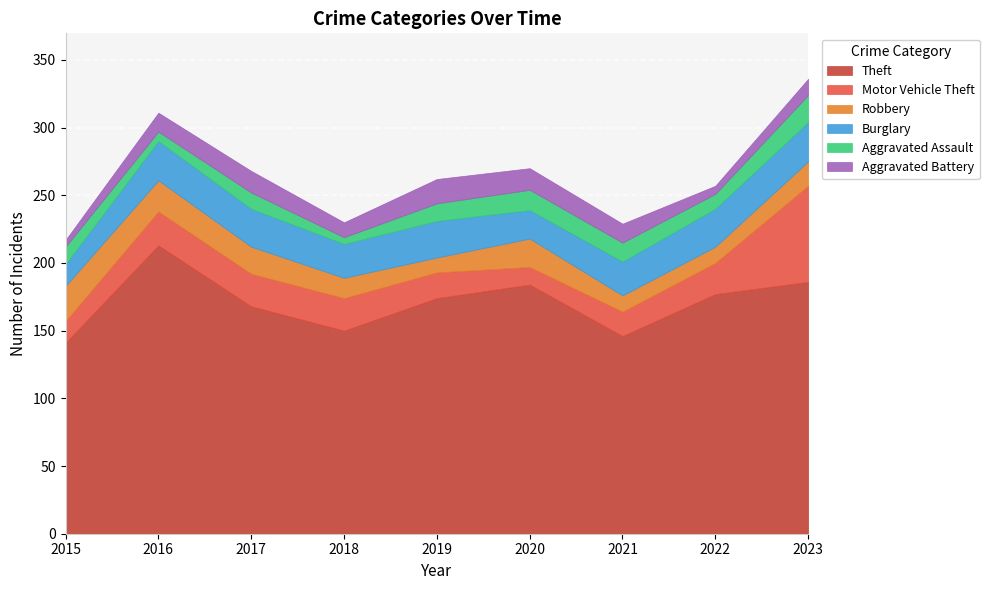

At which category does Theft reach its first local peak?

2016